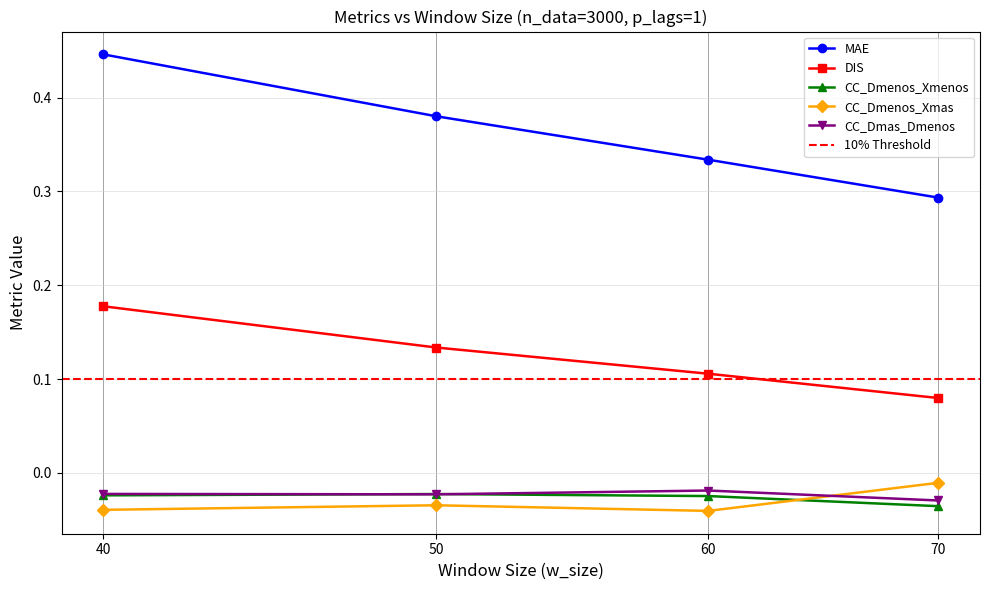

True or false: CC_Dmenos_Xmenos and CC_Dmas_Dmenos intersect in this chart.

True